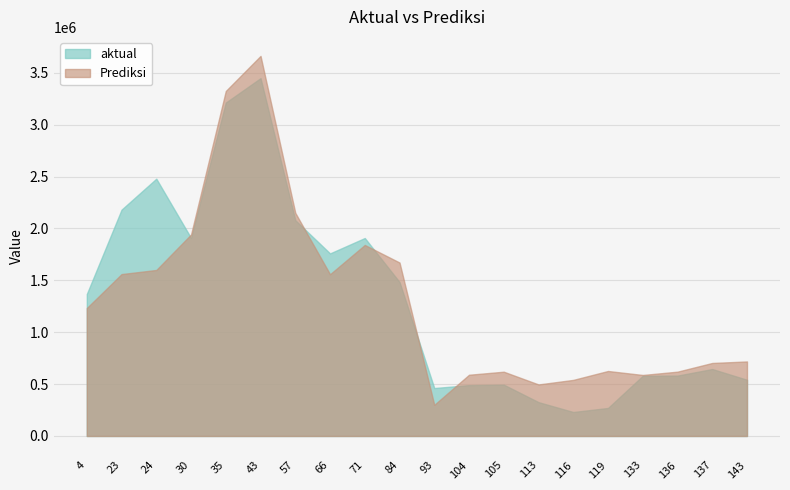

Where does the aktual series first go above 1368074?

23